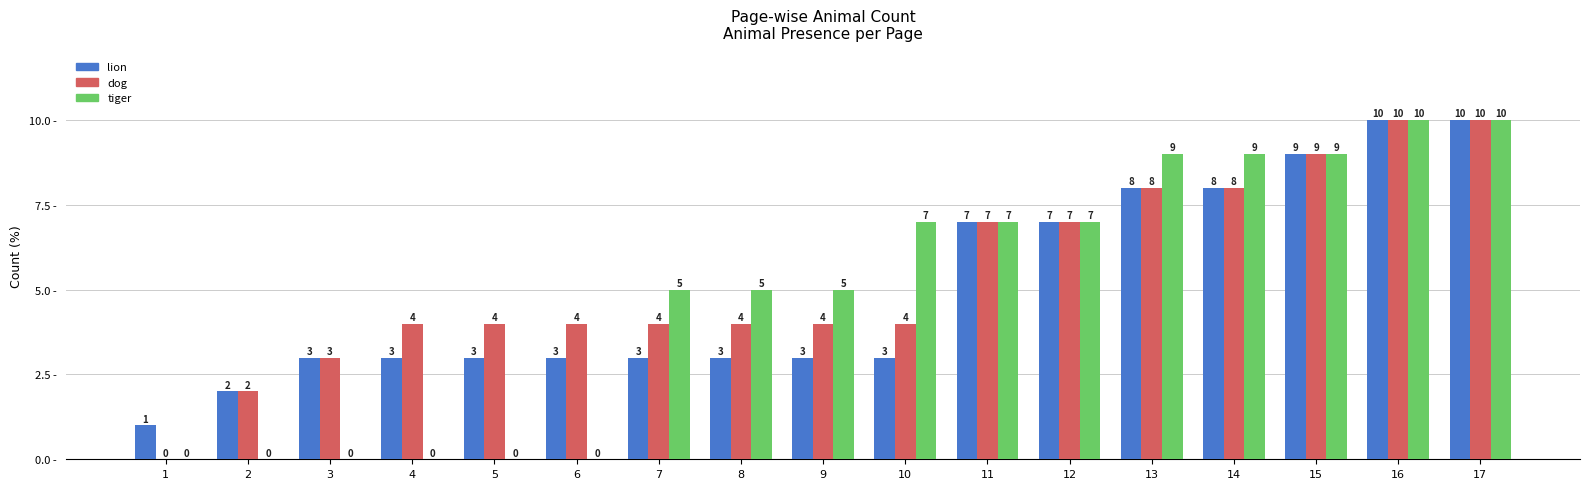

What is the greatest value displayed?

10